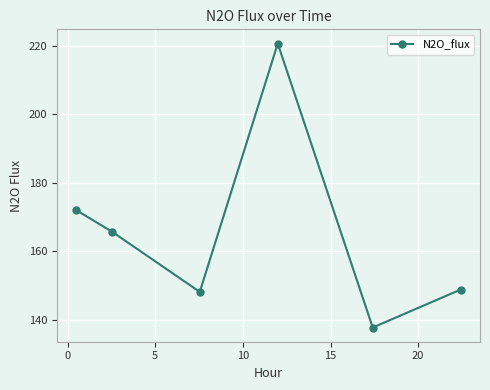

What is the value of the 4th point from the left?

220.7